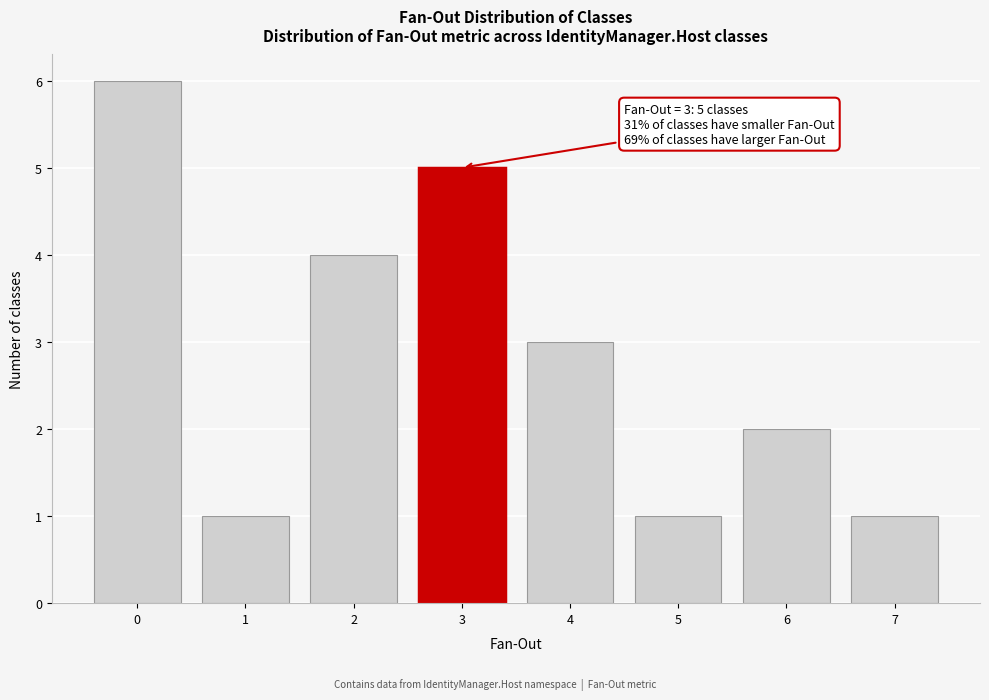

Reading right to left, list all the values displayed in this chart.

7=1	6=2	5=1	4=3	3=5	2=4	1=1	0=6